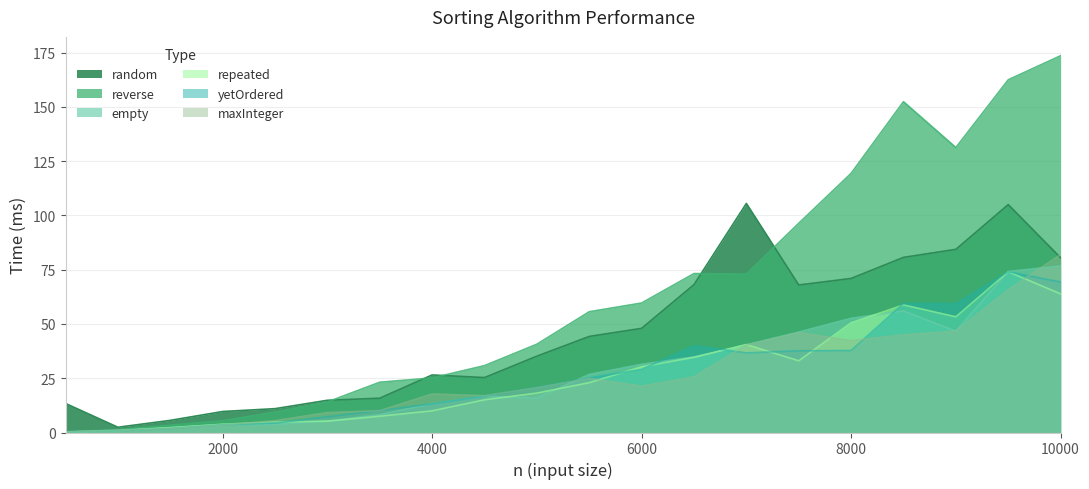

Reading left to right, what are all the values shown in this chart?

random: 13.4	2.4	5.6	9.7	11.0	14.8	15.8	26.5	25.3	35.2	44.2	48.0	68.1	105.5	68.0	71.0	80.7	84.4	105.0	80.5
reverse: 0.3	1.3	3.4	5.4	9.4	14.1	23.2	25.1	30.8	40.7	55.6	59.6	73.2	73.0	96.4	119.4	152.4	131.3	162.5	173.6
empty: 0.3	1.1	2.2	3.7	3.7	5.3	8.2	13.3	16.7	15.8	26.7	31.4	34.8	40.4	46.3	52.6	56.0	46.6	74.2	76.7
repeated: 0.2	0.8	2.2	3.8	4.8	5.2	7.5	10.0	15.1	18.1	22.9	30.3	34.6	40.5	33.0	50.5	58.8	53.3	74.0	63.9
yetOrdered: 0.2	0.8	1.9	3.6	4.3	7.2	10.1	13.2	16.8	20.7	25.2	29.1	40.0	36.7	37.6	37.8	59.4	59.4	74.0	69.3
maxInteger: 0.2	1.0	1.9	3.4	5.5	9.2	10.1	17.8	17.0	20.6	24.9	21.3	25.6	40.3	46.0	42.3	45.0	46.7	65.8	82.0